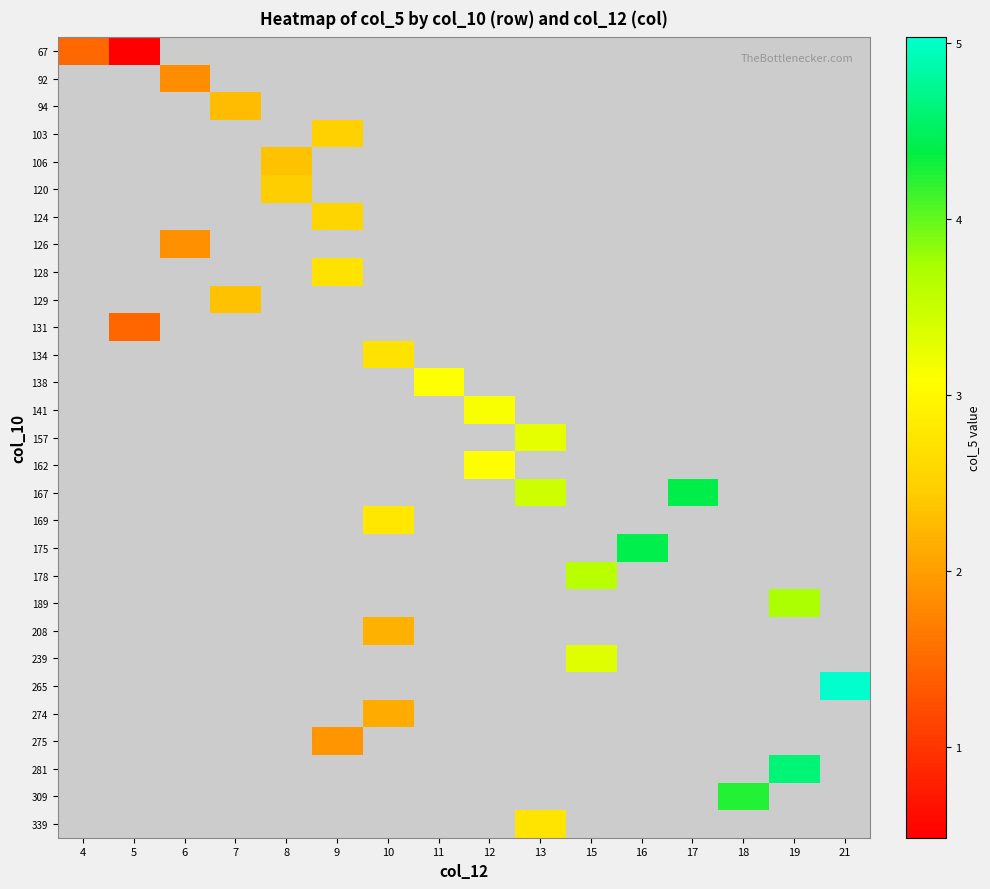

How many positive values does the 131 series have?

1